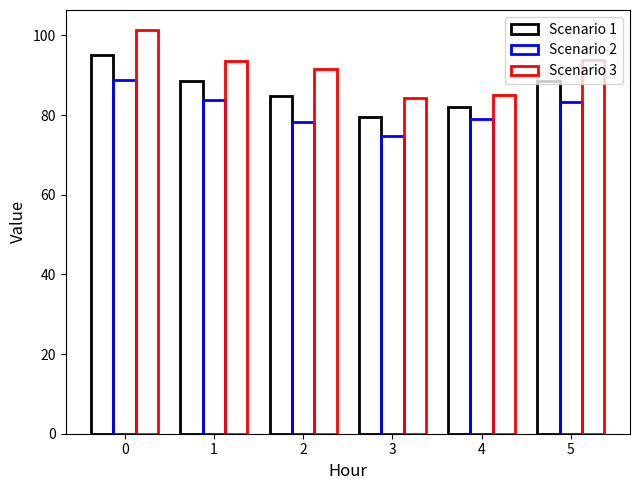

How many bars are there in each group?

3